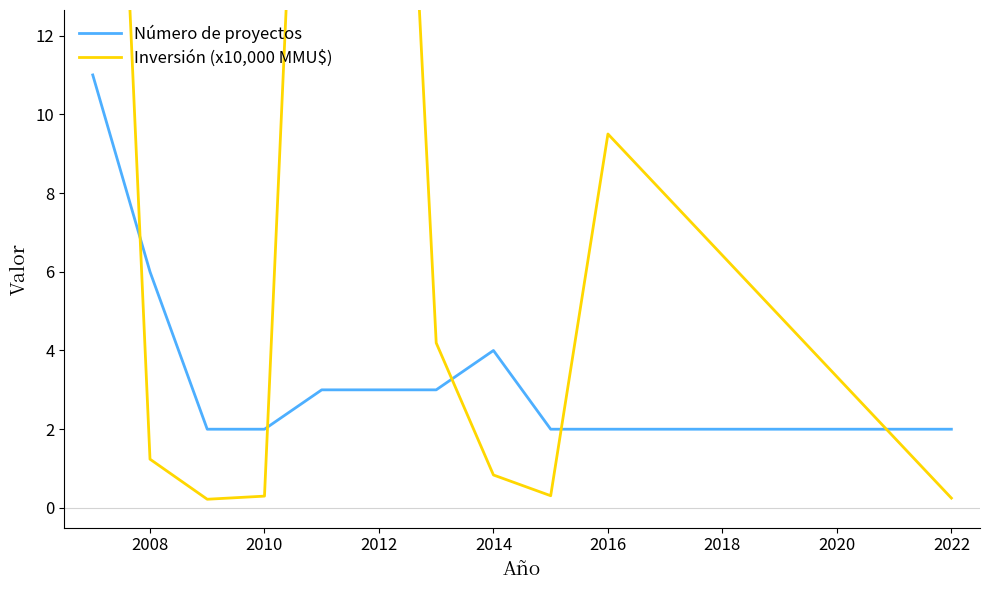

The Número de proyectos series shows 4 at 2014. True or false?

True